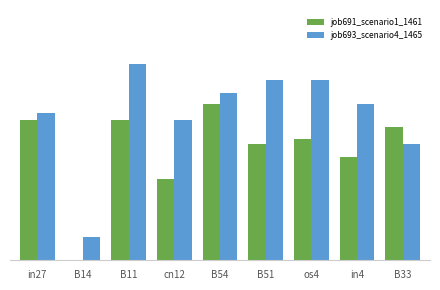

What is the average value of the job691_scenario1_1461 series?

0.3